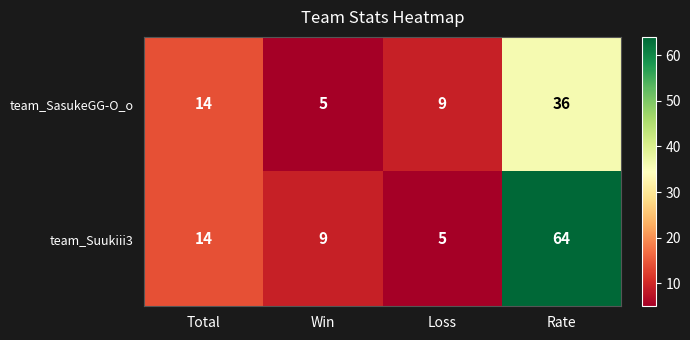

Rank the series by their maximum value, from lowest to highest.

team_SasukeGG-O_o, team_Suukiii3